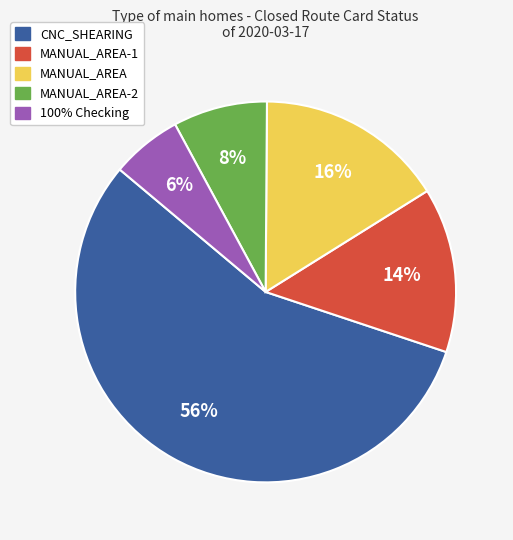

To the nearest percent, what is the combined percentage of CNC_SHEARING and MANUAL_AREA?

72%